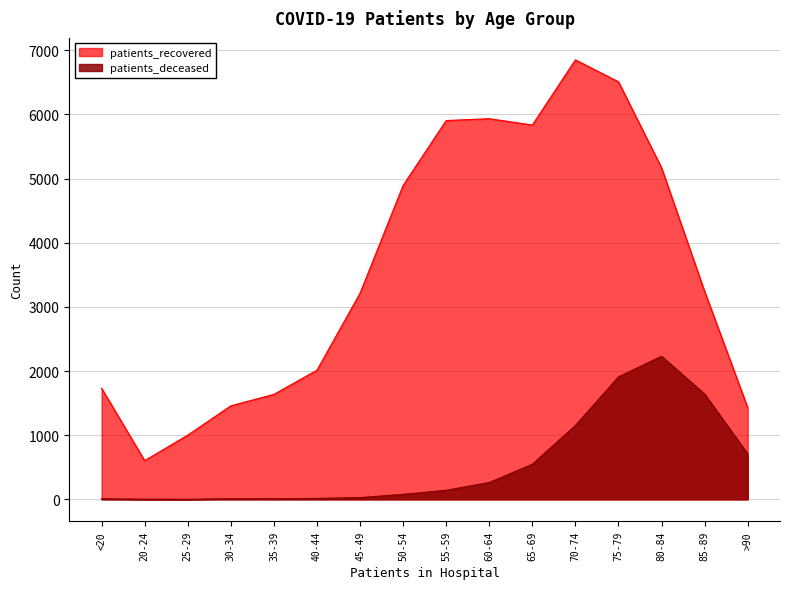

What is the average value of the patients_deceased series?

547